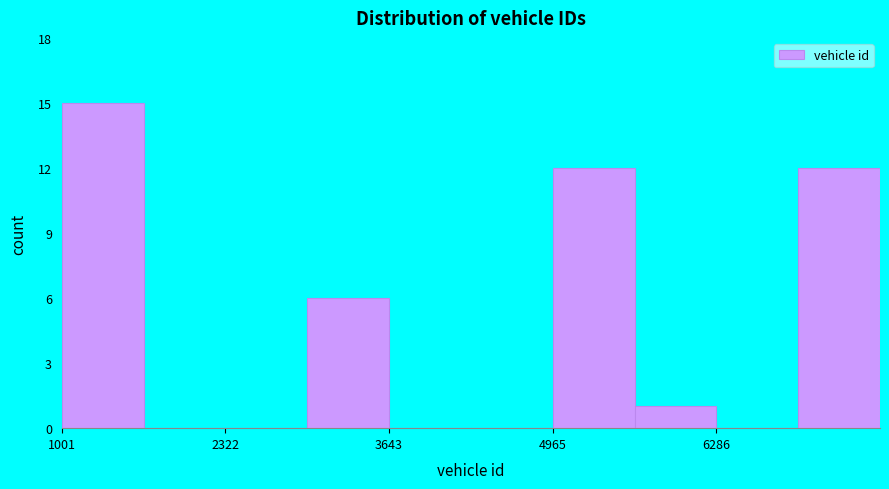

Around what value on the x-axis is the tallest bar? Give the approximate position of its centre, as read against the axis.

1400